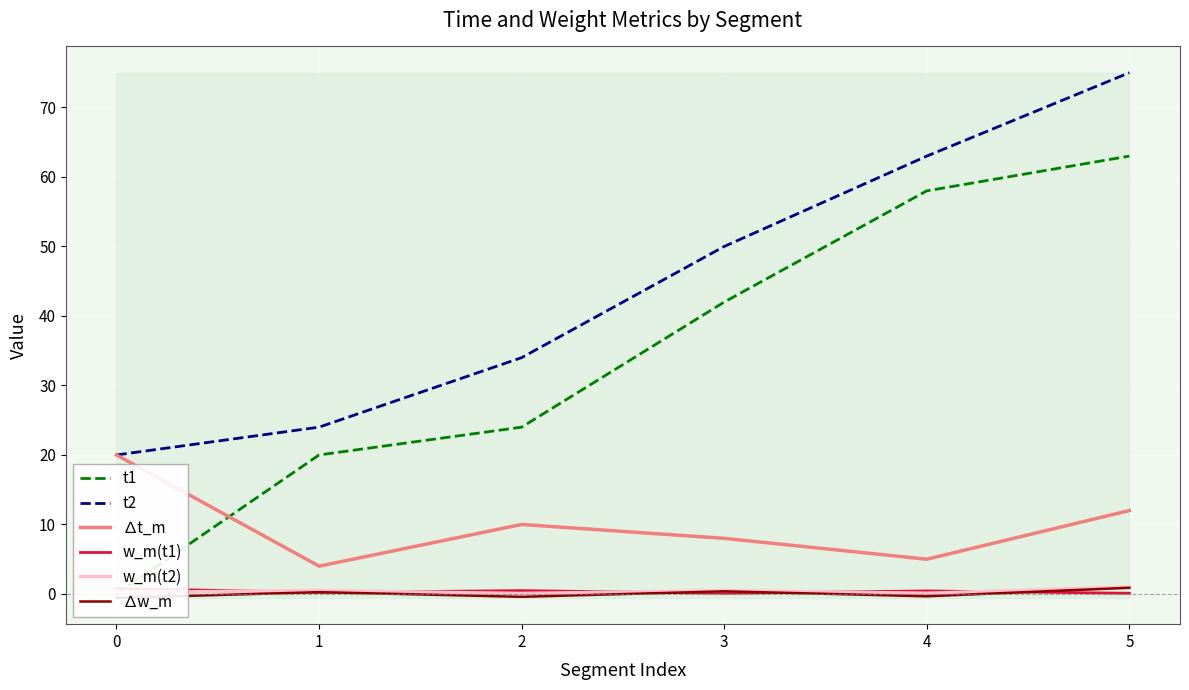

What is the difference between the second highest and minimum values in the t2 series?

43.0